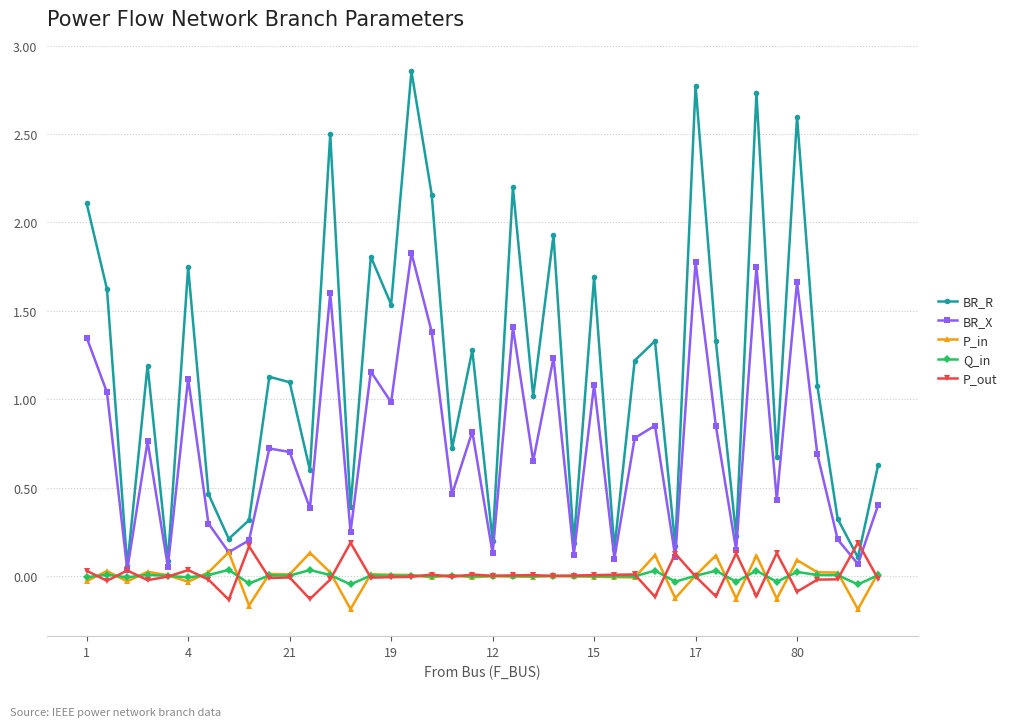

True or false: BR_R has more than 0 interior local peaks.

True